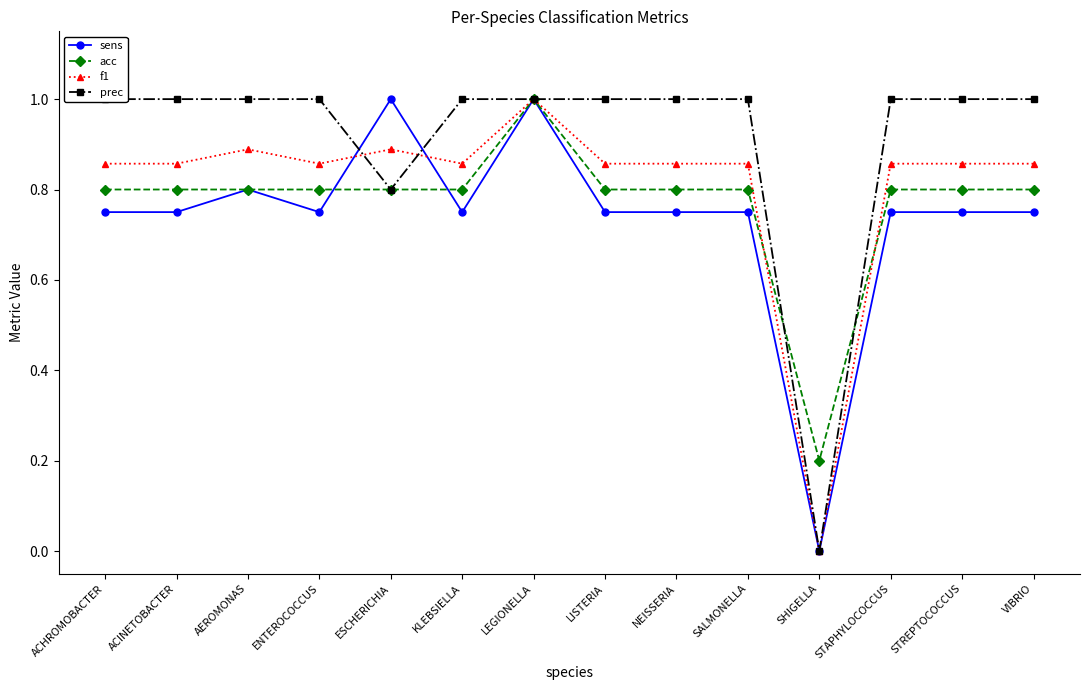

What are all the series names shown in the legend?

sens, acc, f1, prec